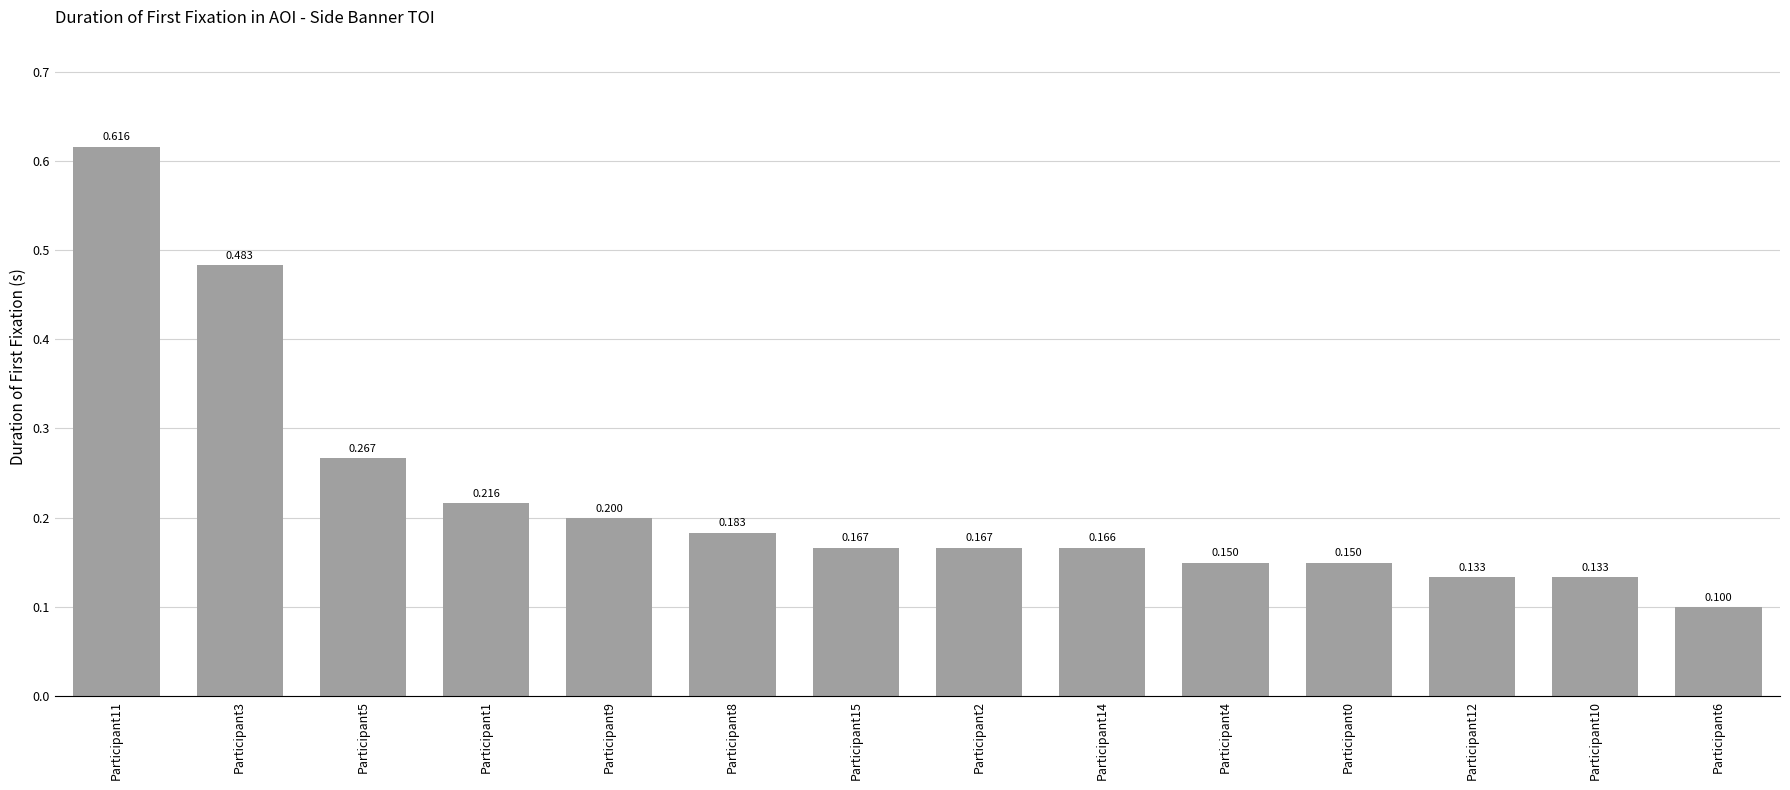

What is the value of the 13th bar from the left?

0.1